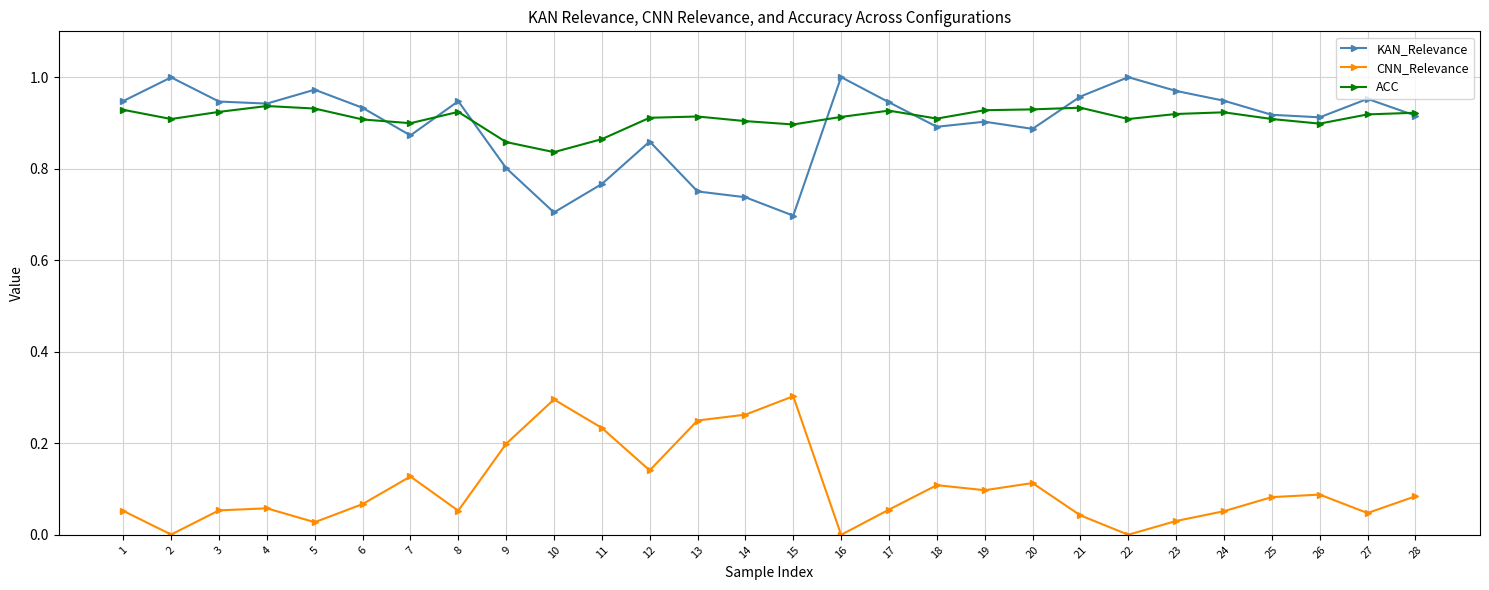

What is the total value across all series at 17?

1.9